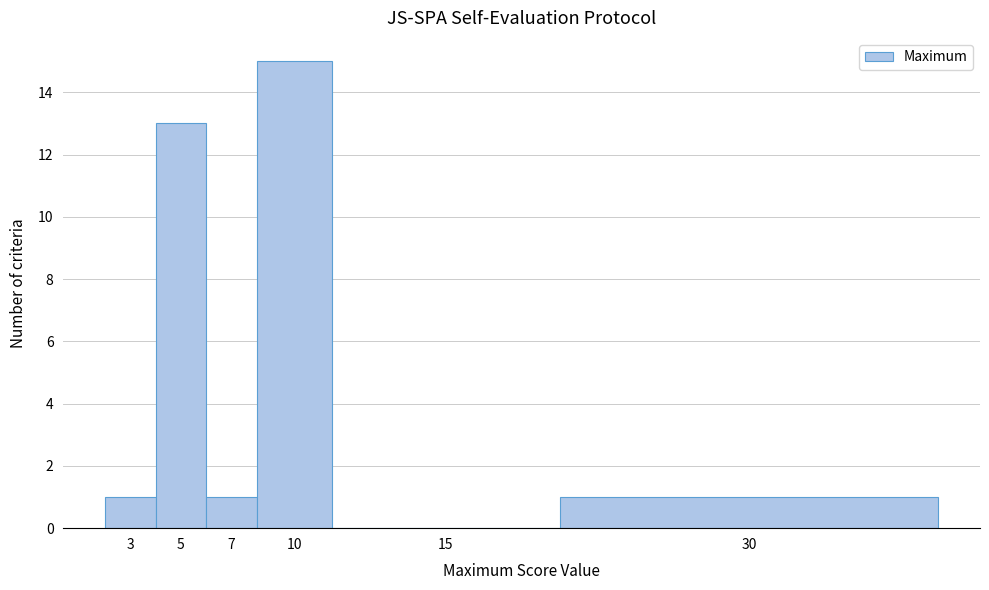

Reading left to right, transcribe all the data shown in this chart.

3=1	5=13	7=1	10=15	15=0	30=1